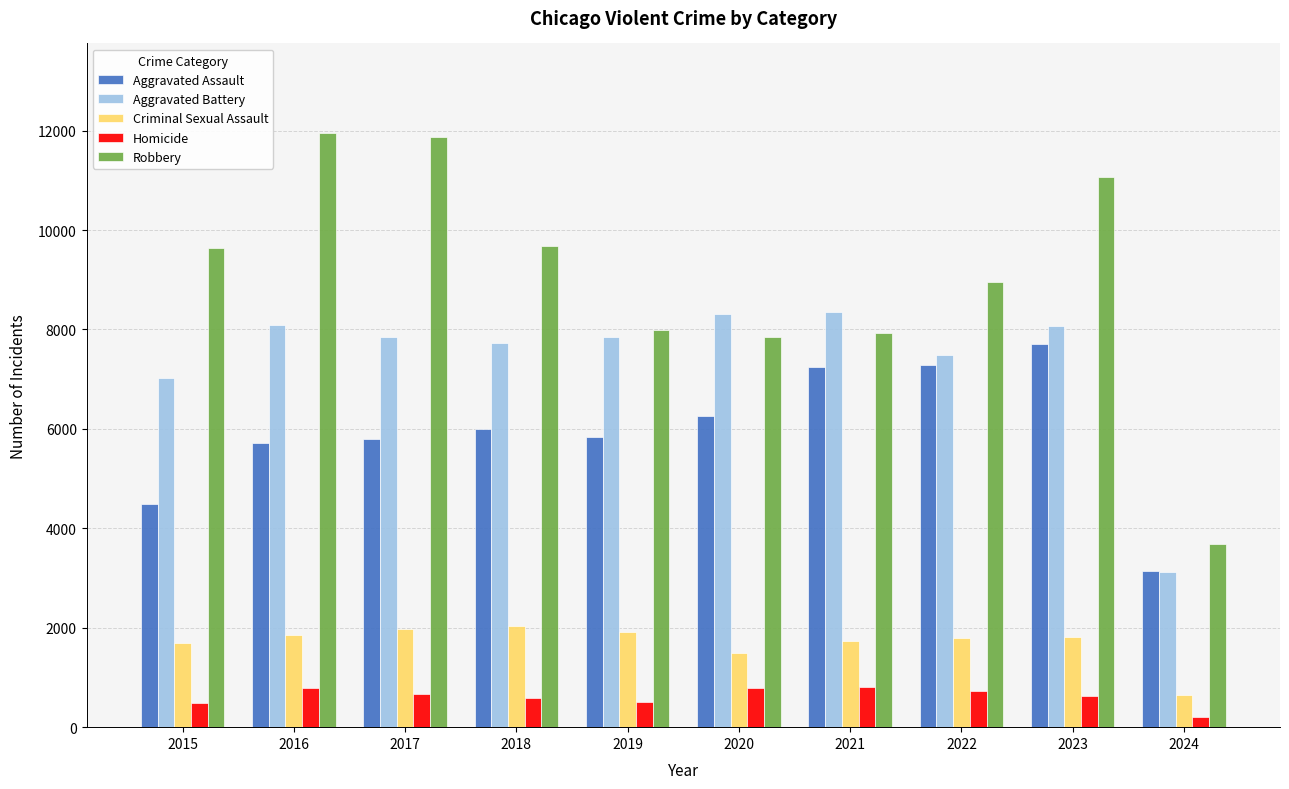

At which category is the sum across all series the highest?

2023